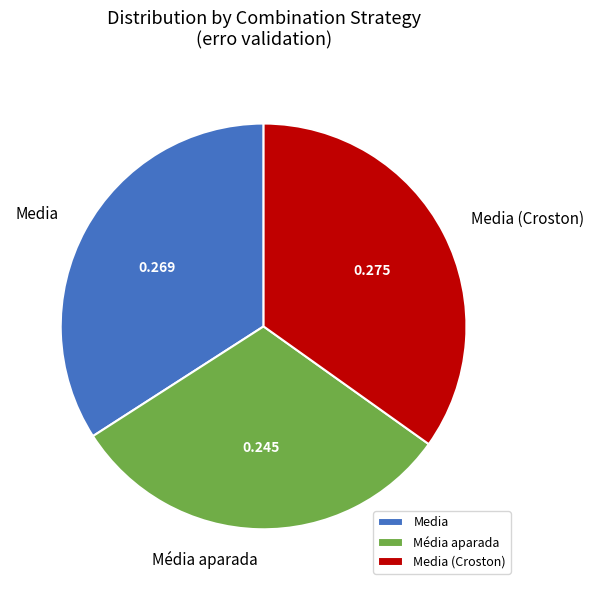

Which has a higher value, Media or Média aparada?

Media